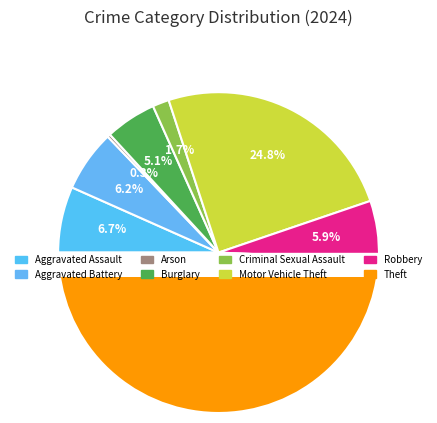

Which category has the smallest portion of the pie?

Arson